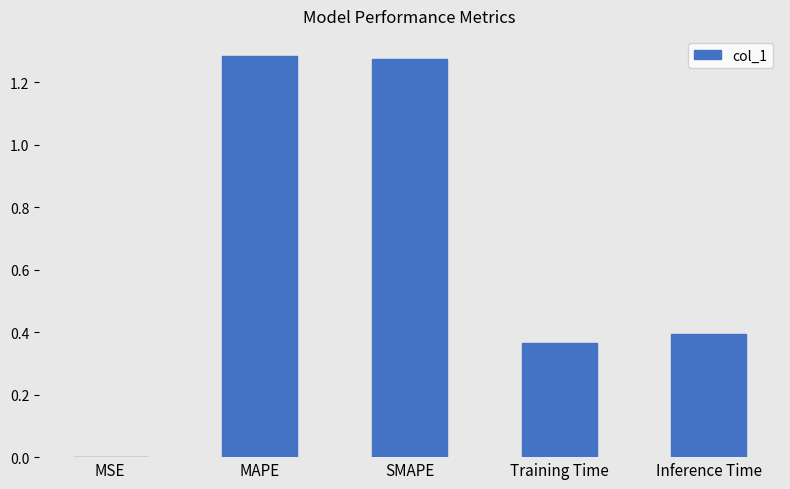

Between Training Time and MAPE, which is larger?

MAPE